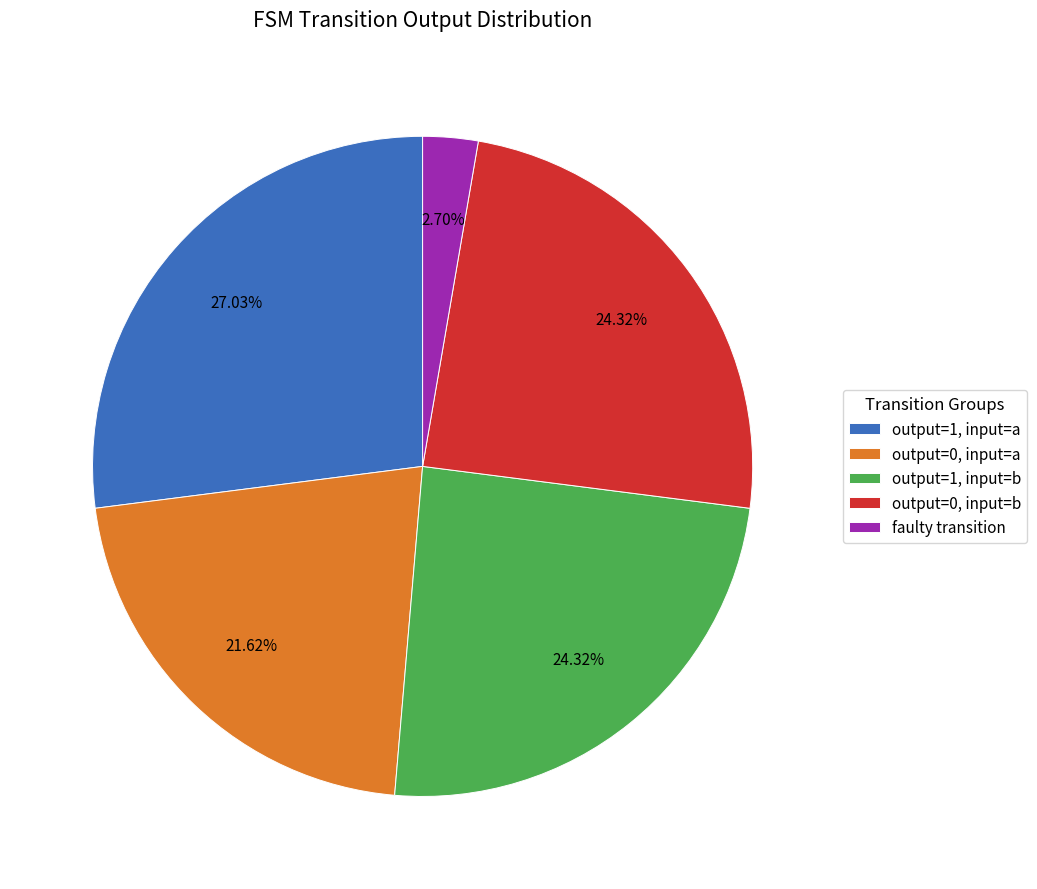

Which category has the smallest portion of the pie?

faulty transition